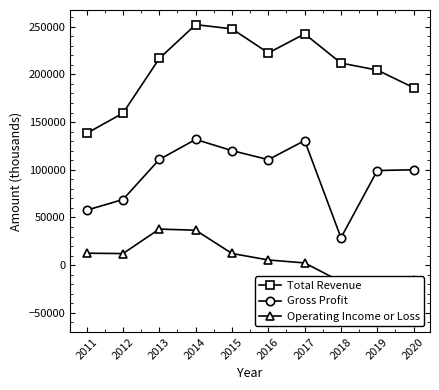

The Total Revenue series shows 242500 at 2017. True or false?

True